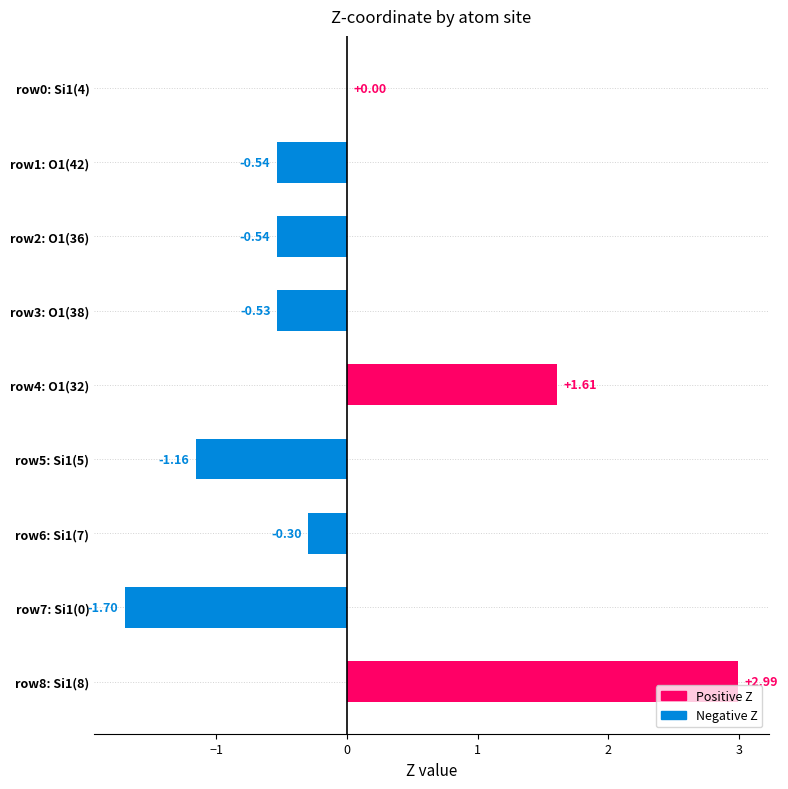

What is the sum of the values at row1: O1(42) and row6: Si1(7)?

-0.8